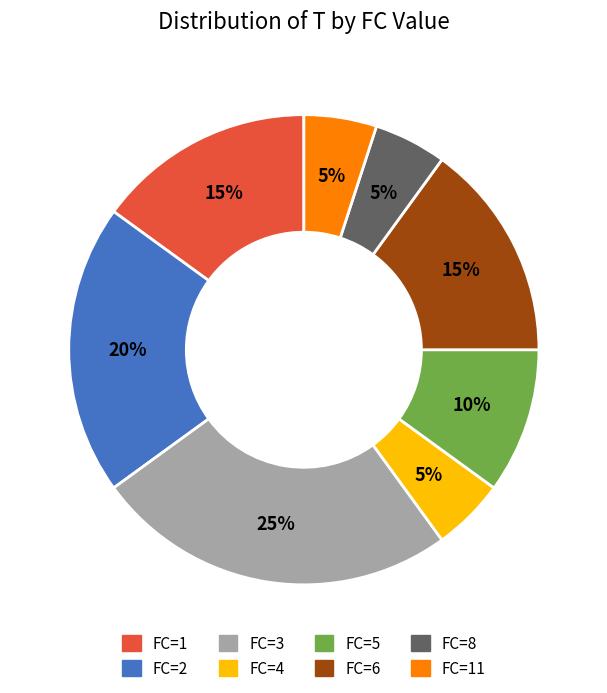

Is there a majority slice in this chart?

No